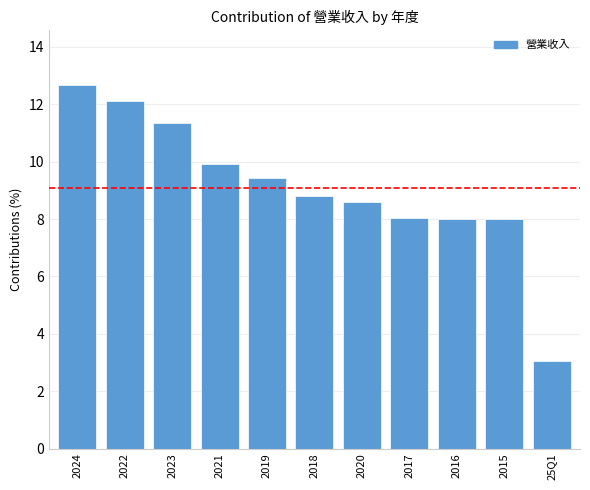

Does the chart contain any negative values?

No